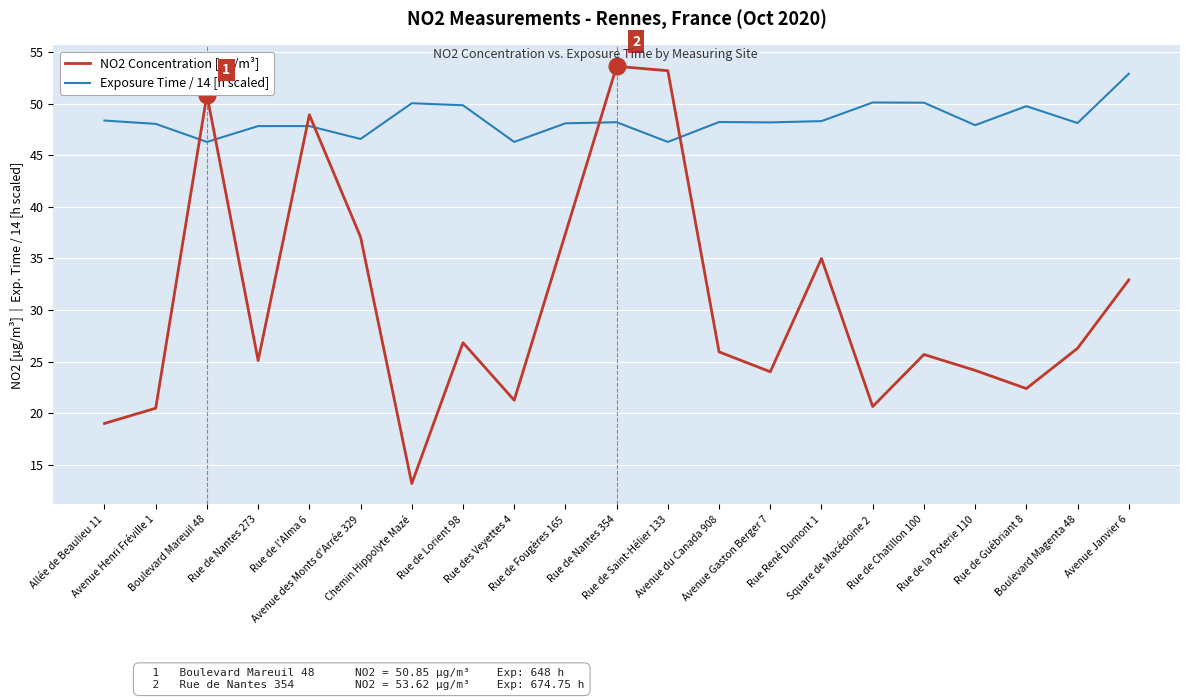

Count the number of categories in the chart.

21